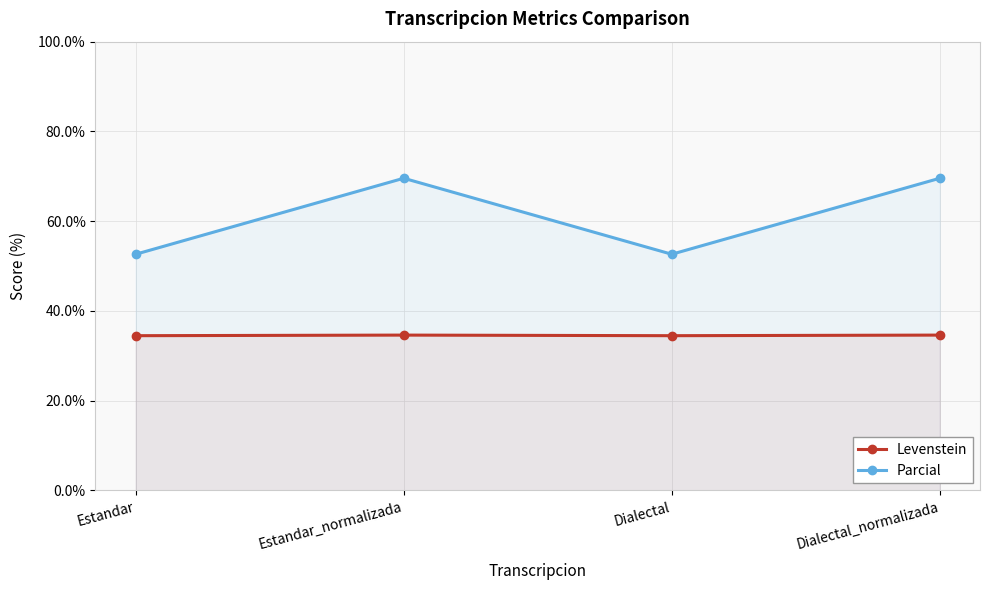

How many distinct data groups are displayed?

2